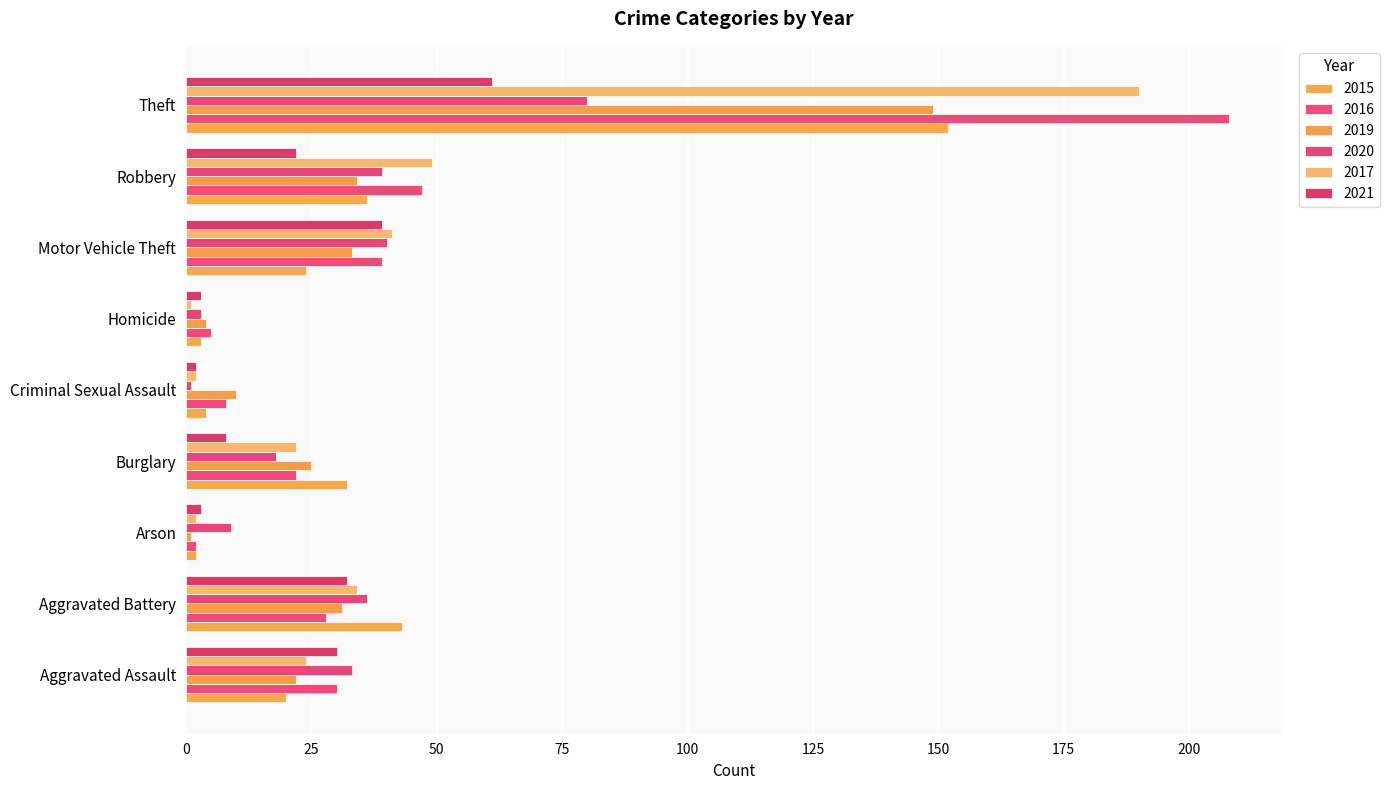

How many values in the 2017 series are below 24?

4